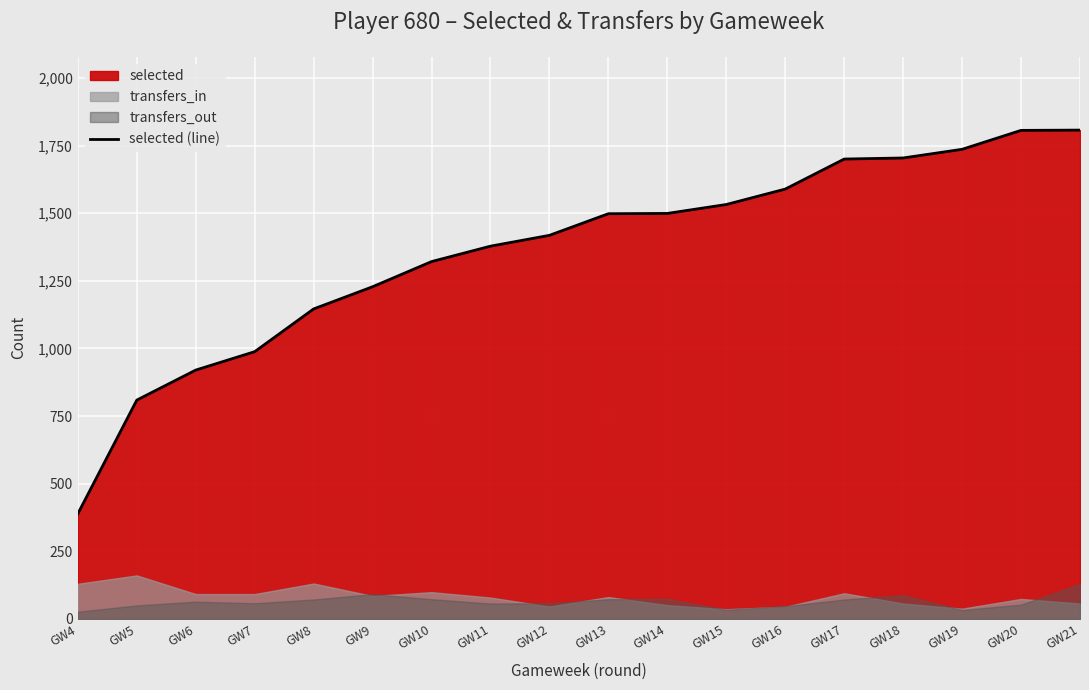

Reading right to left, transcribe all the data shown in this chart.

1807	1806	1736	1704	1700	1589	1532	1499	1498	1418	1378	1321	1228	1146	988	920	809	389